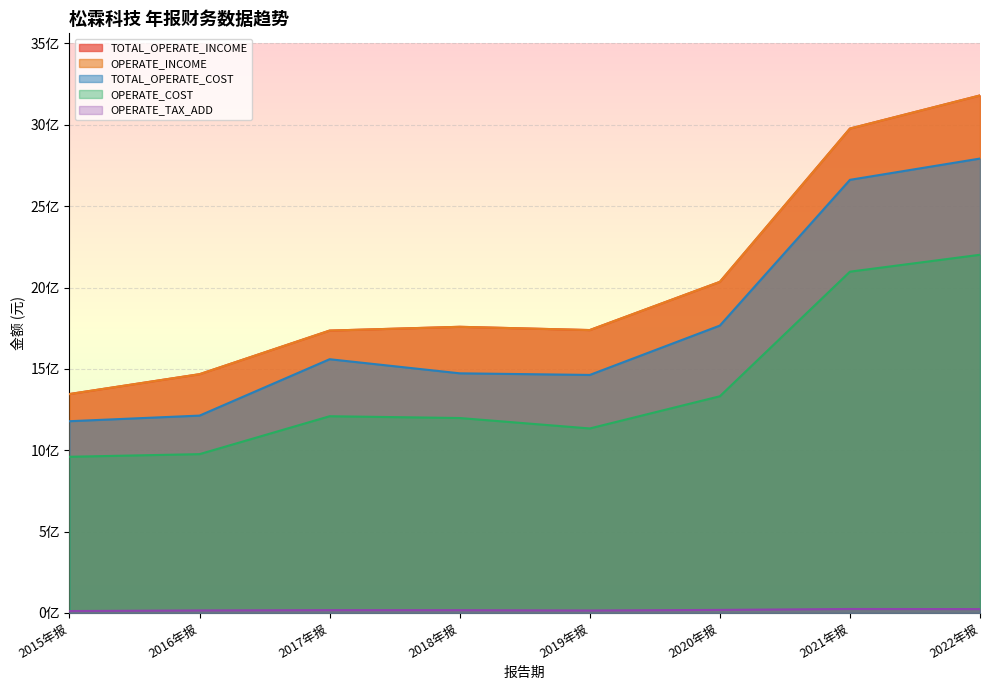

The value of TOTAL_OPERATE_INCOME at 2018年报 is 1758667132.4. True or false?

True